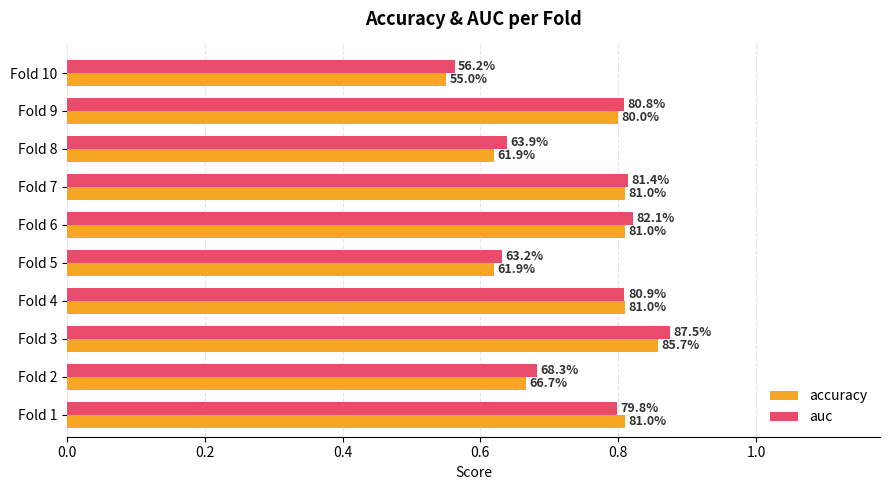

What is the sum of all auc values?

7.4